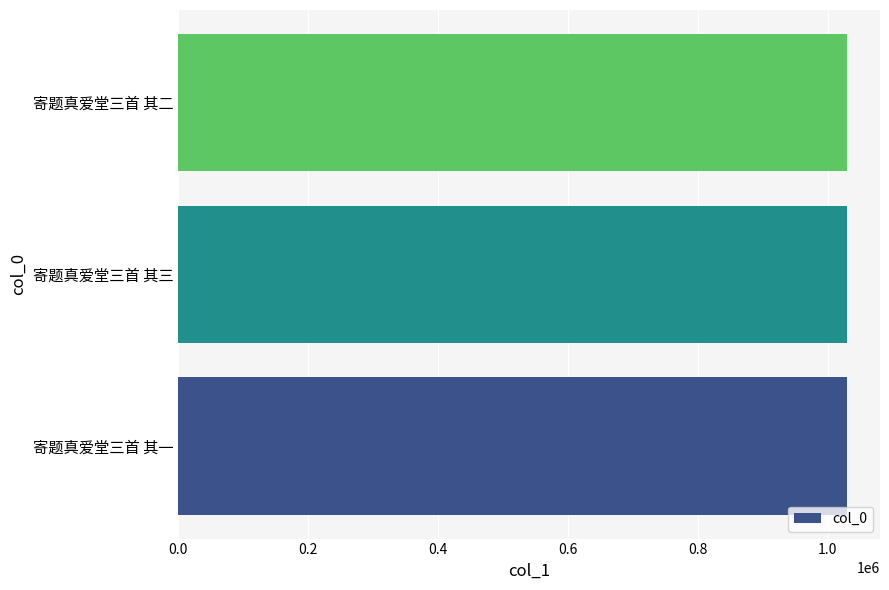

Approximately how many times larger is the value at 寄题真爱堂三首 其一 compared to 寄题真爱堂三首 其二?

1.0